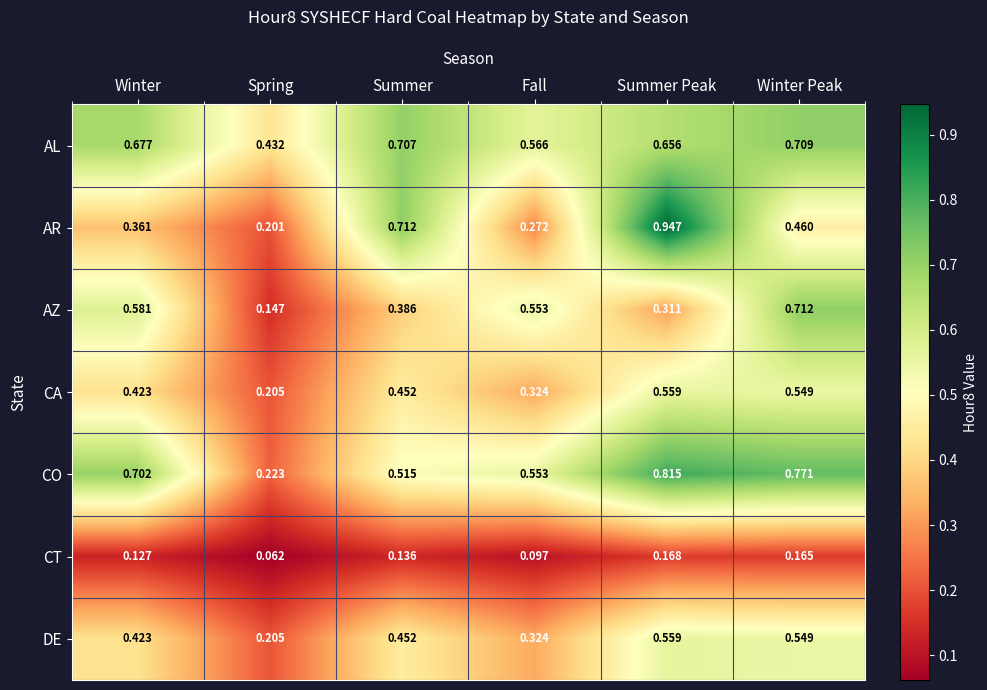

Is the value of AZ at Winter greater than the value of CA at Winter?

Yes